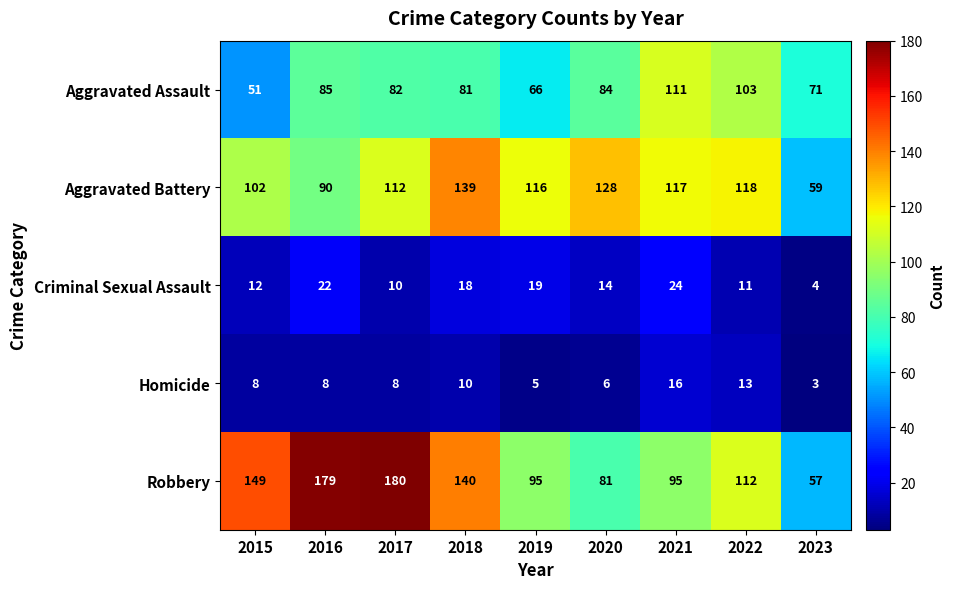

True or false: Aggravated Assault has a value of 184 at 2021.

False